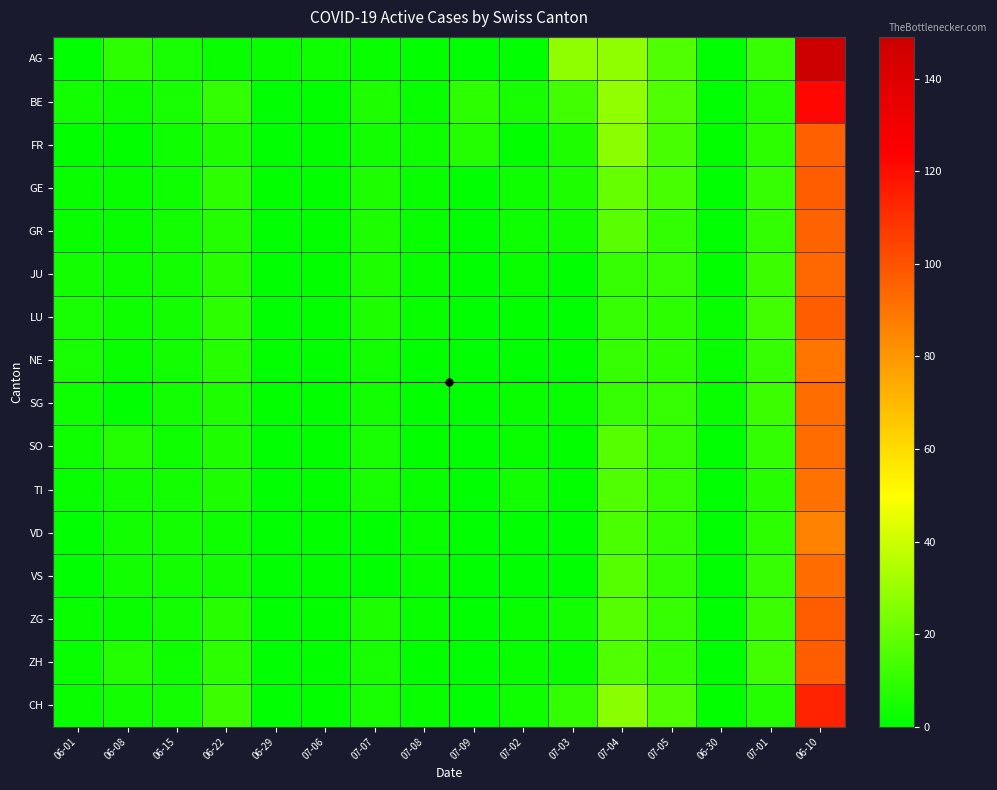

What is the spread (max minus min) of values at 07-08?

2